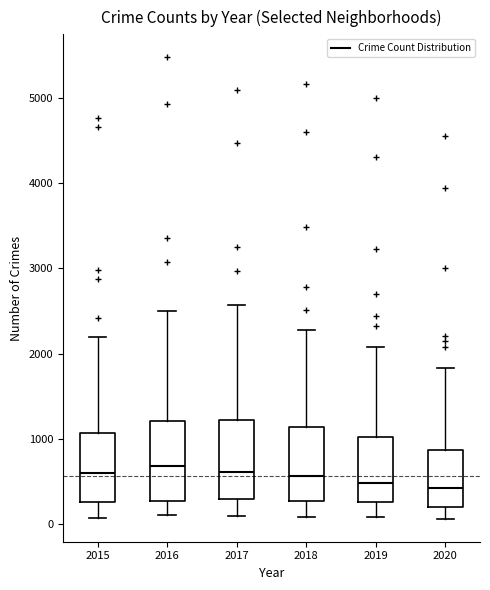

Reading left to right, transcribe this box plot: for each box, give where its median line is, the range the box spans, and where its two whiskers end, as read against the y-axis. The values are not printed on the chart, so give them approximately, as read against the axis.

2015: median 600, box 300 to 1100, whiskers 100 to 2200
2016: median 700, box 300 to 1200, whiskers 100 to 2500
2017: median 600, box 300 to 1200, whiskers 100 to 2600
2018: median 600, box 300 to 1100, whiskers 100 to 2300
2019: median 500, box 300 to 1000, whiskers 100 to 2100
2020: median 400, box 200 to 900, whiskers 100 to 1800